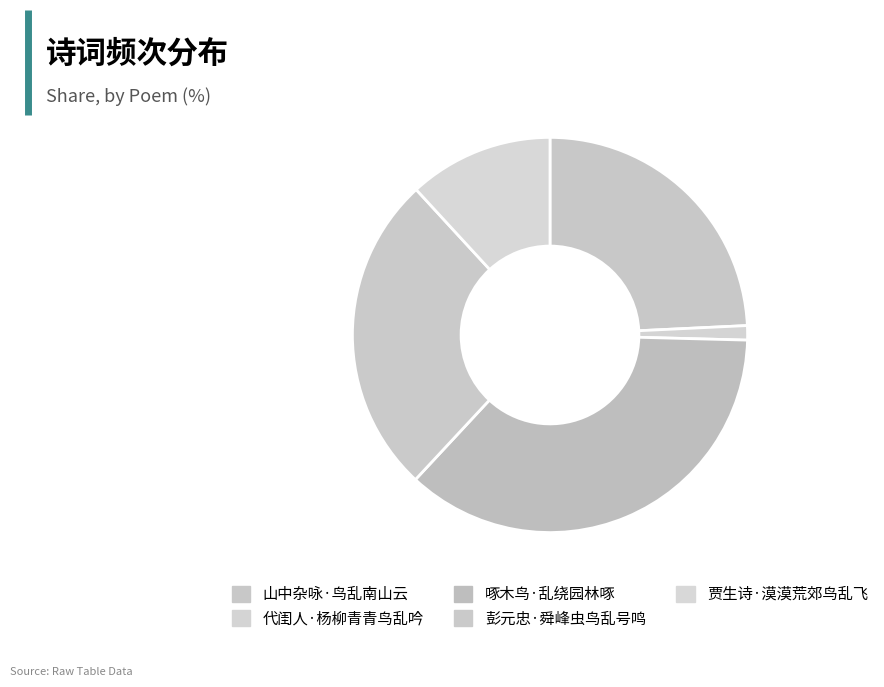

How many segments does this pie chart have?

5